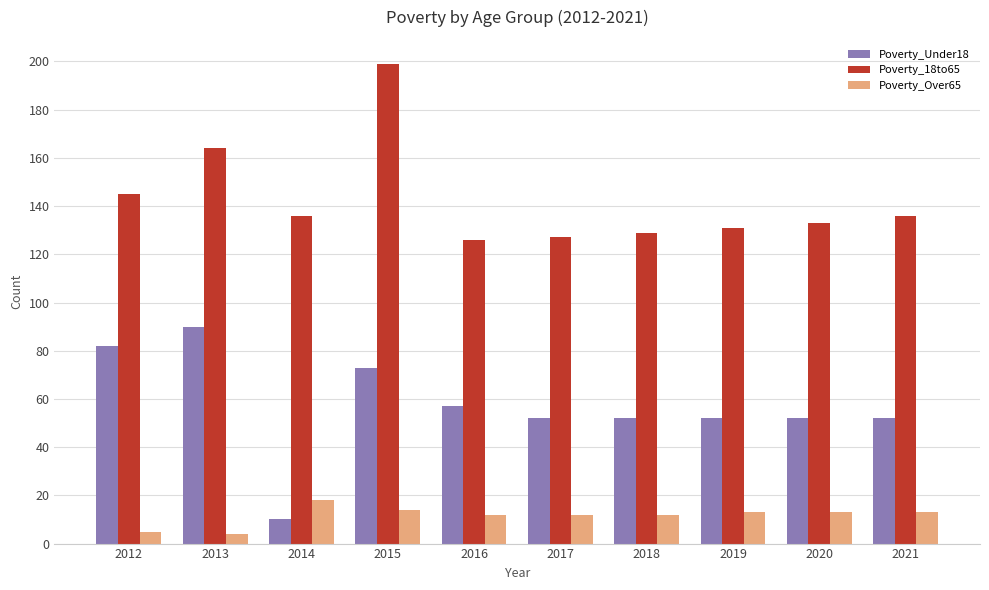

List the series in order of their peak value, lowest first.

Poverty_Over65, Poverty_Under18, Poverty_18to65